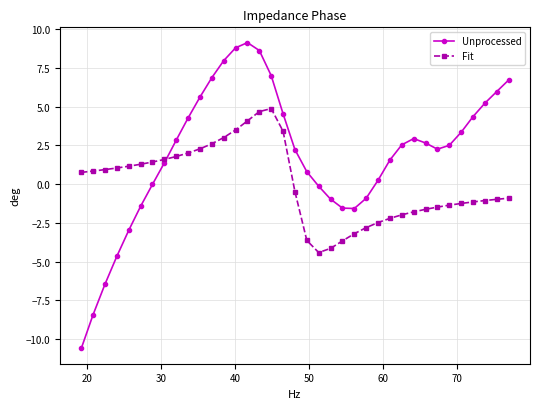

True or false: Unprocessed has more than 0 interior local peaks.

True